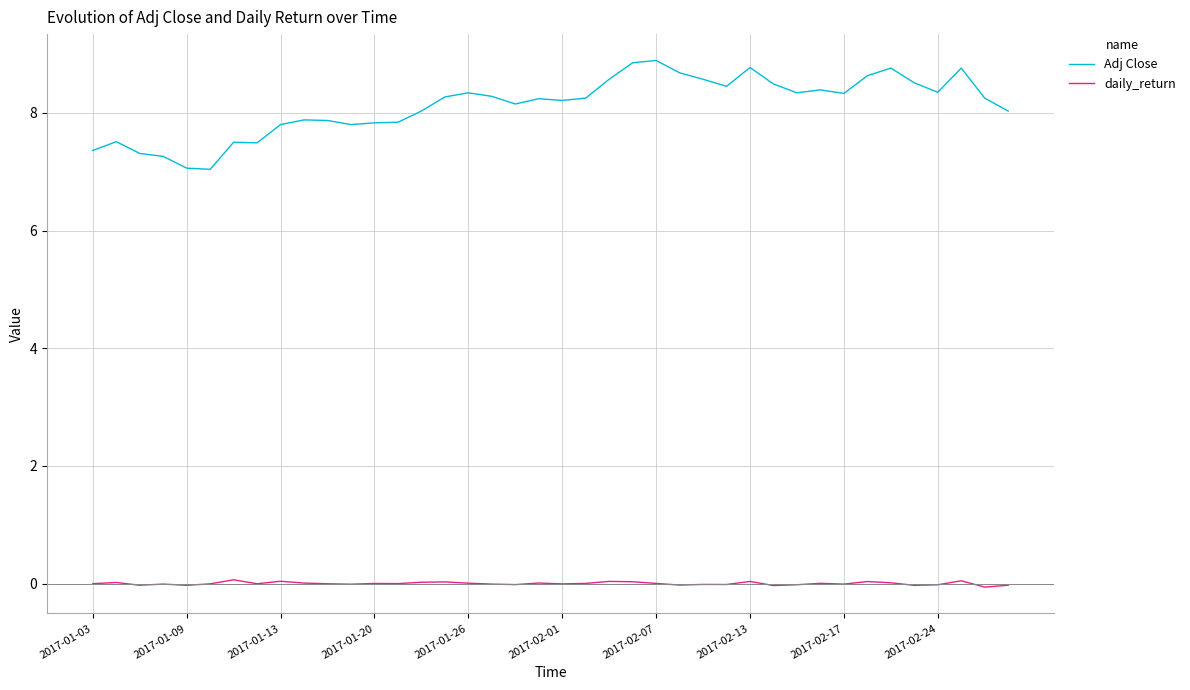

Rank the series by their average value, from lowest to highest.

daily_return, Adj Close